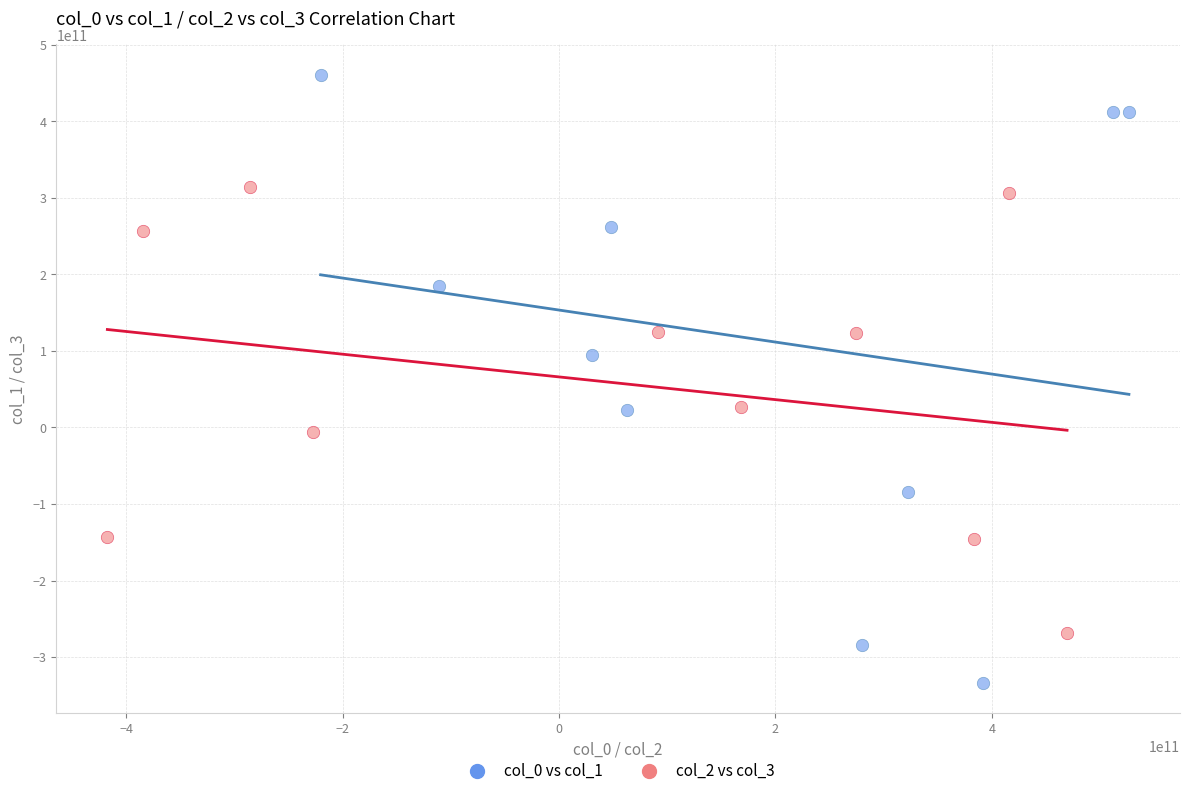

Which series has the widest spread of Y values?

col_0 vs col_1